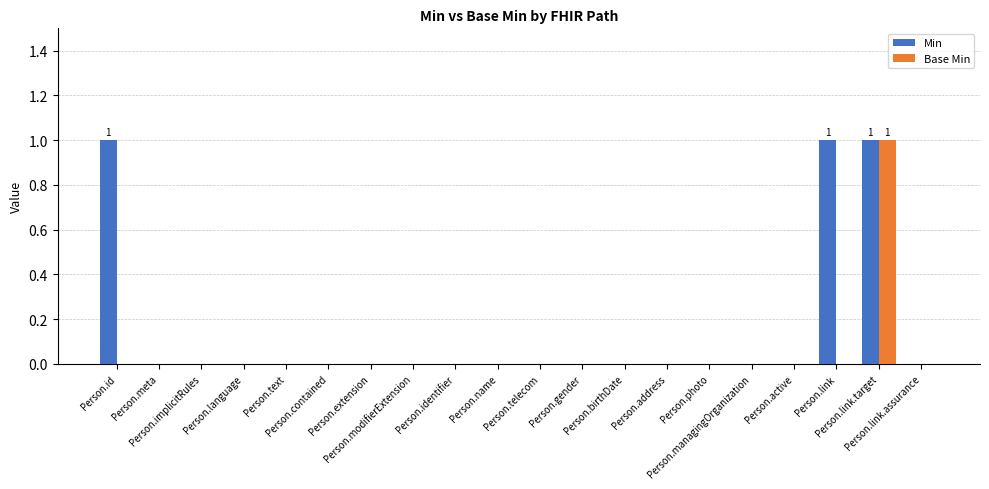

What position from the right is Person.modifierExtension?

13